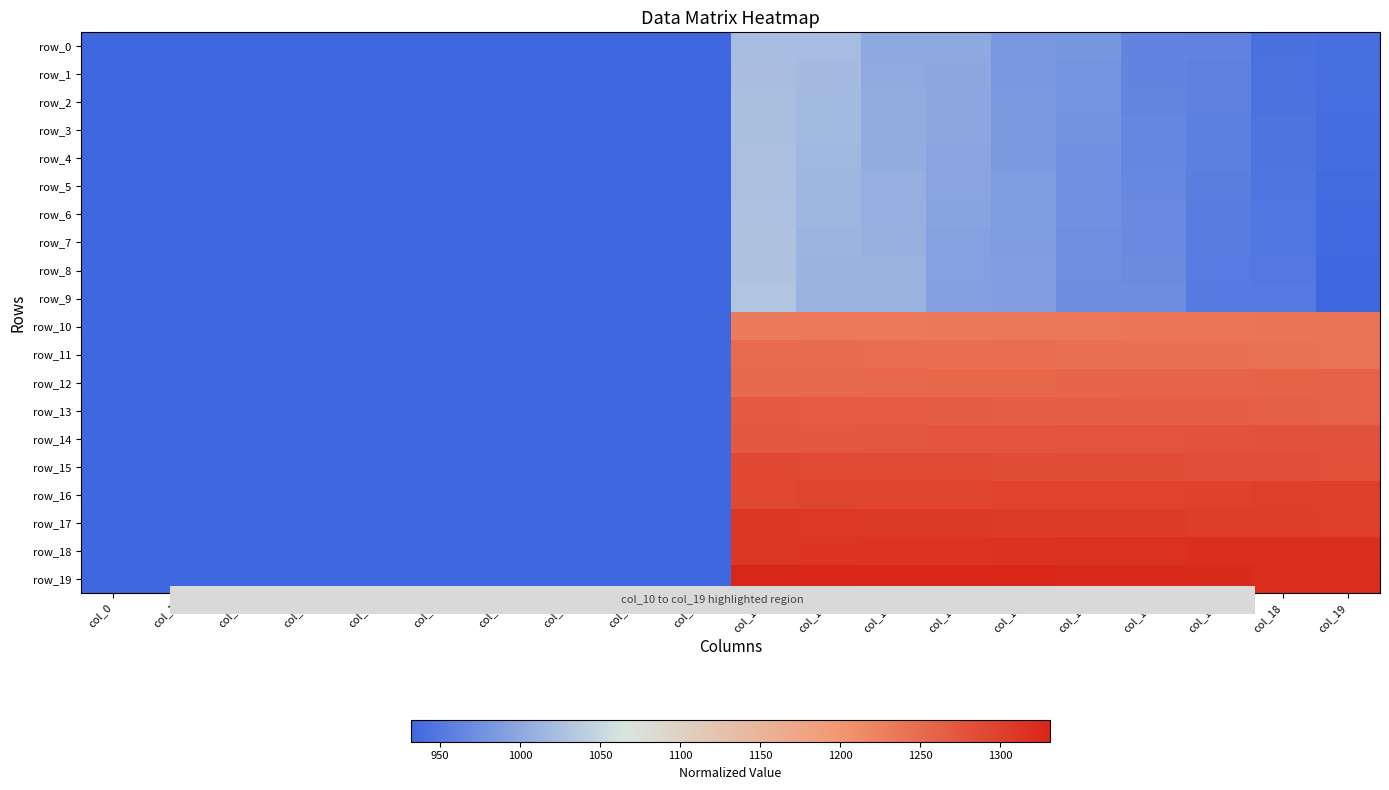

Reading left to right, list all the values displayed in this chart.

row_0: 0	0	0	0	0	0	0	0	0	0	1022	1021	1002	1001	982	981	962	961	942	941
row_1: 0	0	0	0	0	0	0	0	0	0	1023	1020	1003	1000	983	980	963	960	943	940
row_2: 0	0	0	0	0	0	0	0	0	0	1024	1019	1004	999	984	979	964	959	944	939
row_3: 0	0	0	0	0	0	0	0	0	0	1025	1018	1005	998	985	978	965	958	945	938
row_4: 0	0	0	0	0	0	0	0	0	0	1026	1017	1006	997	986	977	966	957	946	937
row_5: 0	0	0	0	0	0	0	0	0	0	1027	1016	1007	996	987	976	967	956	947	936
row_6: 0	0	0	0	0	0	0	0	0	0	1028	1015	1008	995	988	975	968	955	948	935
row_7: 0	0	0	0	0	0	0	0	0	0	1029	1014	1009	994	989	974	969	954	949	934
row_8: 0	0	0	0	0	0	0	0	0	0	1030	1013	1010	993	990	973	970	953	950	933
row_9: 0	0	0	0	0	0	0	0	0	0	1031	1012	1011	992	991	972	971	952	951	932
row_10: 0	0	0	0	0	0	0	0	0	0	1232	1233	1234	1235	1236	1237	1238	1239	1240	1241
row_11: 0	0	0	0	0	0	0	0	0	0	1251	1250	1249	1248	1247	1246	1245	1244	1243	1242
row_12: 0	0	0	0	0	0	0	0	0	0	1252	1253	1254	1255	1256	1257	1258	1259	1260	1261
row_13: 0	0	0	0	0	0	0	0	0	0	1271	1270	1269	1268	1267	1266	1265	1264	1263	1262
row_14: 0	0	0	0	0	0	0	0	0	0	1272	1273	1274	1275	1276	1277	1278	1279	1280	1281
row_15: 0	0	0	0	0	0	0	0	0	0	1291	1290	1289	1288	1287	1286	1285	1284	1283	1282
row_16: 0	0	0	0	0	0	0	0	0	0	1292	1293	1294	1295	1296	1297	1298	1299	1300	1301
row_17: 0	0	0	0	0	0	0	0	0	0	1311	1310	1309	1308	1307	1306	1305	1304	1303	1302
row_18: 0	0	0	0	0	0	0	0	0	0	1312	1313	1314	1315	1316	1317	1318	1319	1320	1321
row_19: 0	0	0	0	0	0	0	0	0	0	1331	1330	1329	1328	1327	1326	1325	1324	1323	1322